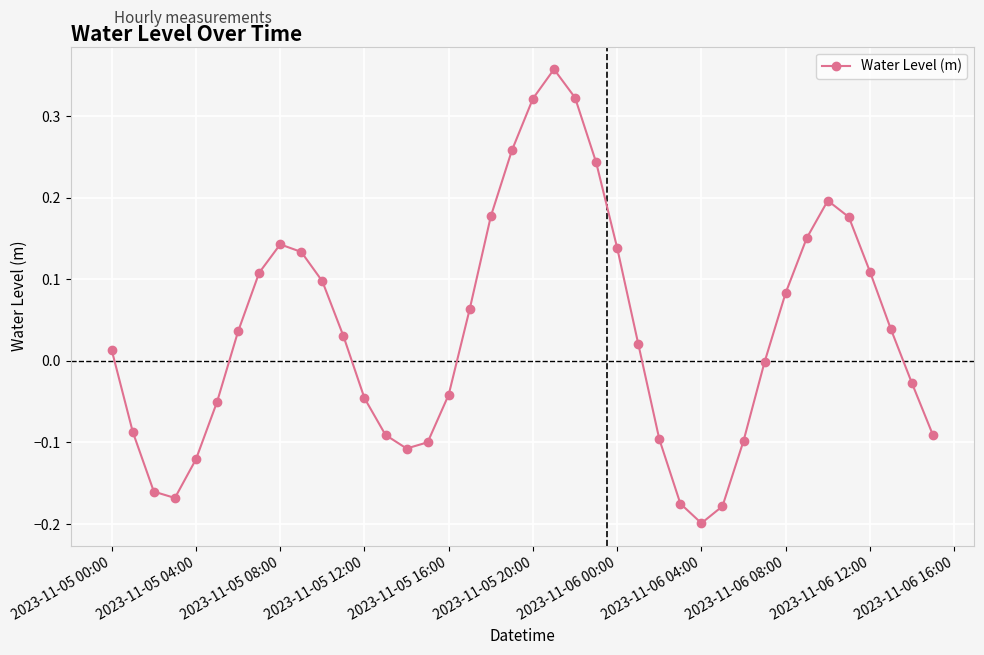

How many interior local valleys (lower than both neighbors) does the data have?

3